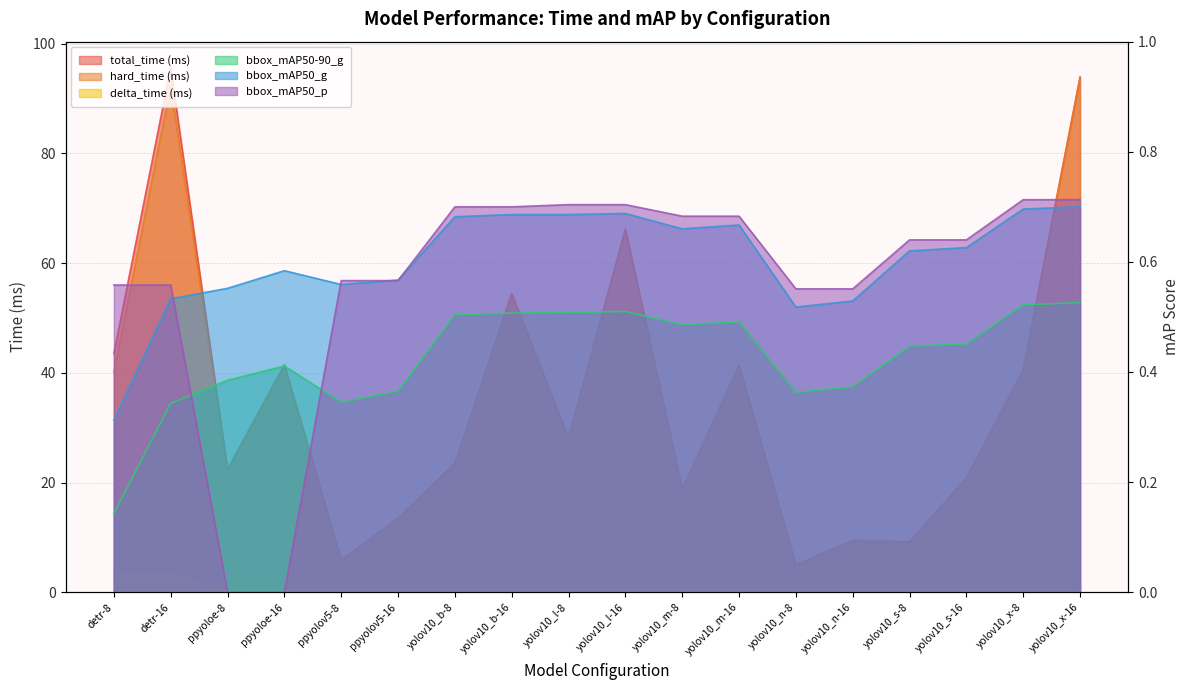

Read the bbox_mAP50_g value at yolov10_l-8.

0.7